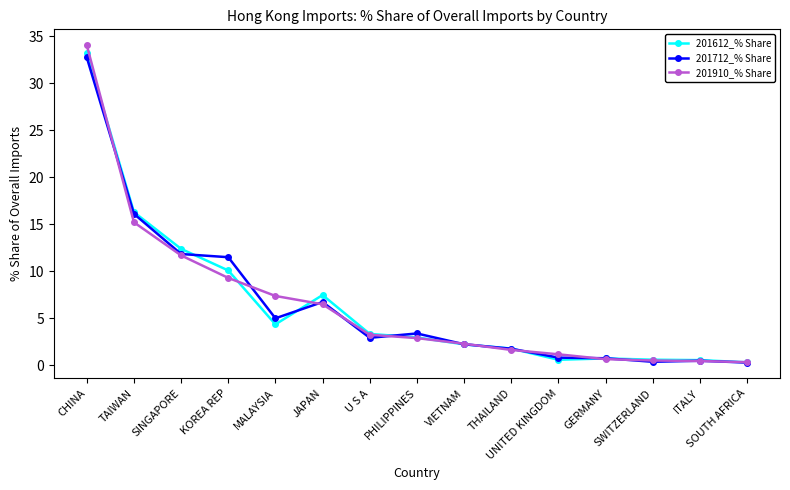

What is the minimum value for 201712_% Share?

0.3